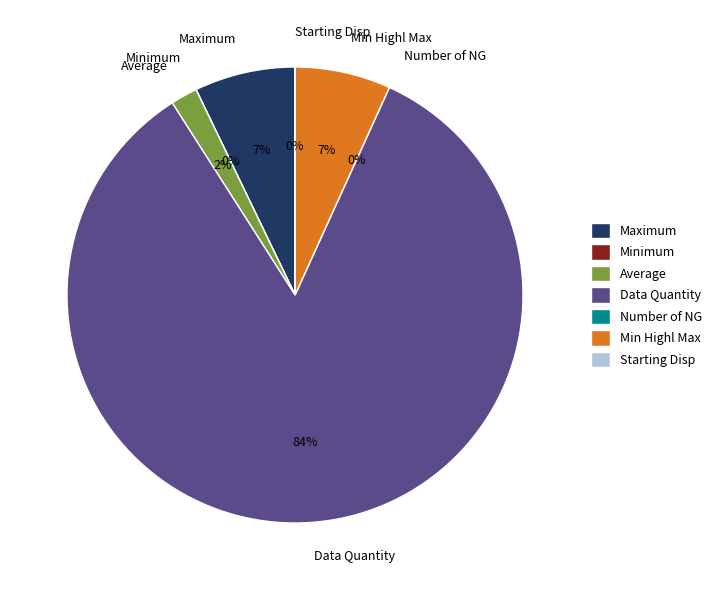

Rank the categories by value from highest to lowest.

Data Quantity, Maximum, Min Highl Max, Average, Minimum, Starting Disp, Number of NG